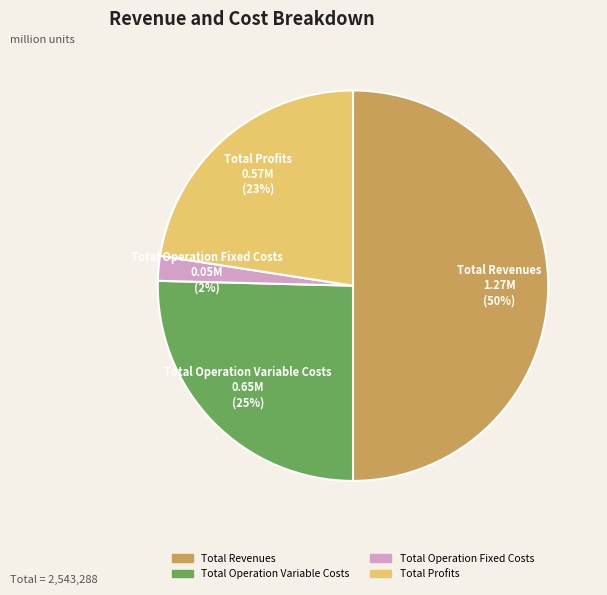

To the nearest percent, what is the average slice percentage?

25%